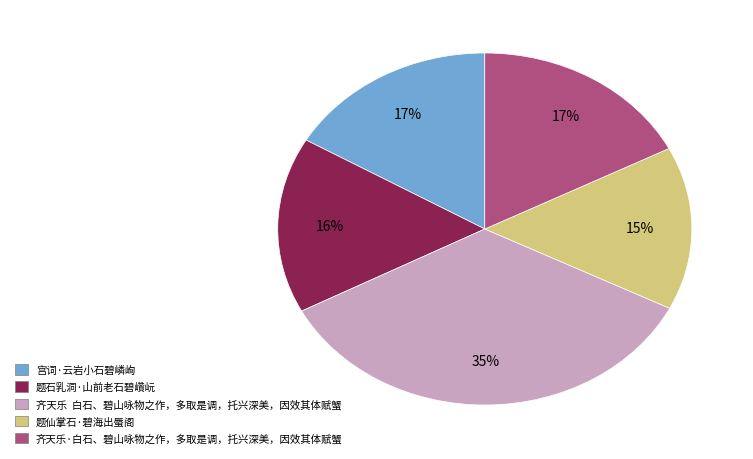

Approximately how many times larger is the value at 题石乳洞·山前老石碧巑岏 compared to 题仙掌石·碧海出蜃阁?

1.1